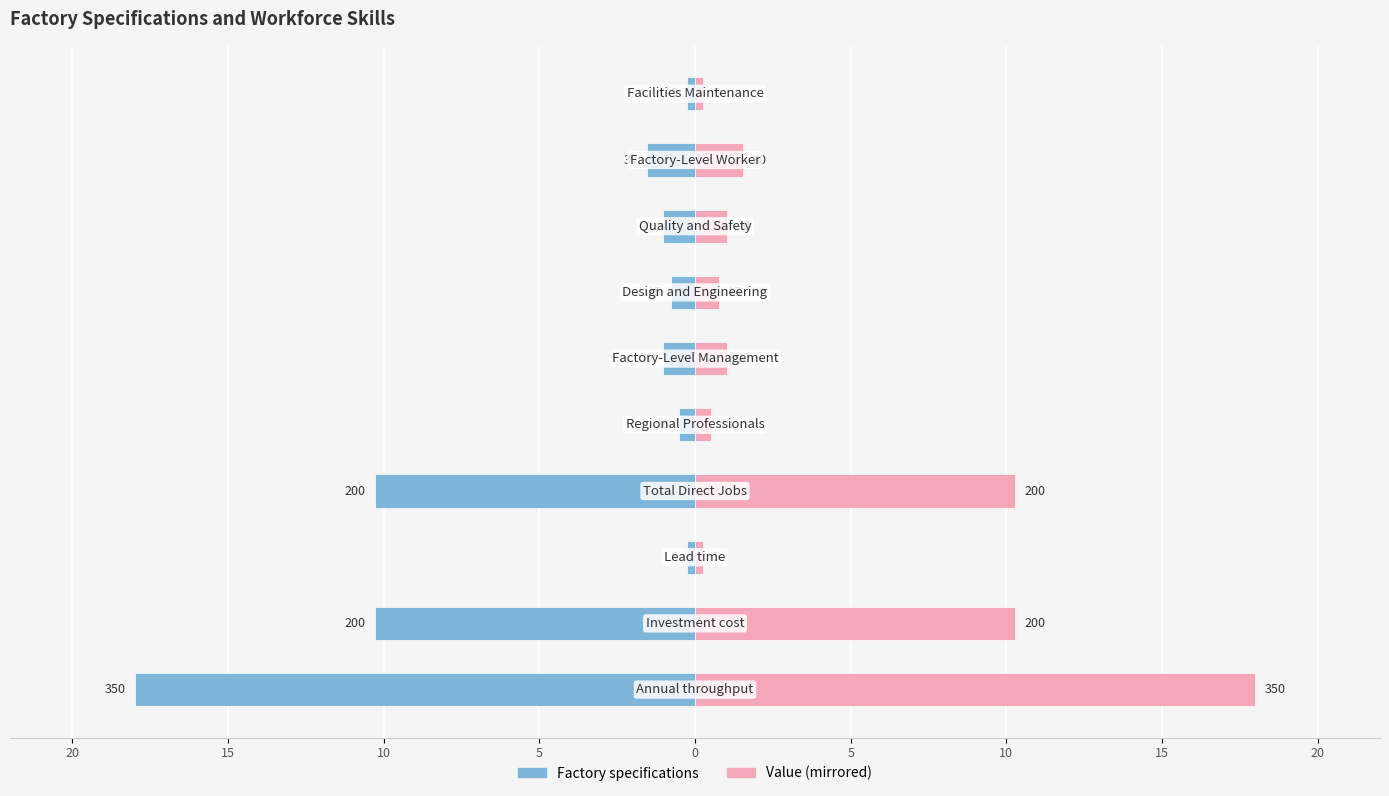

What position from the left is Regional Professionals?

5